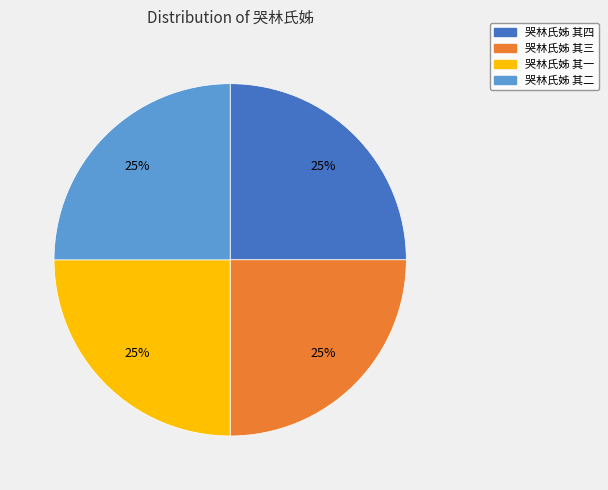

The 哭林氏姊 其四 slice represents 25% of the pie. True or false?

True